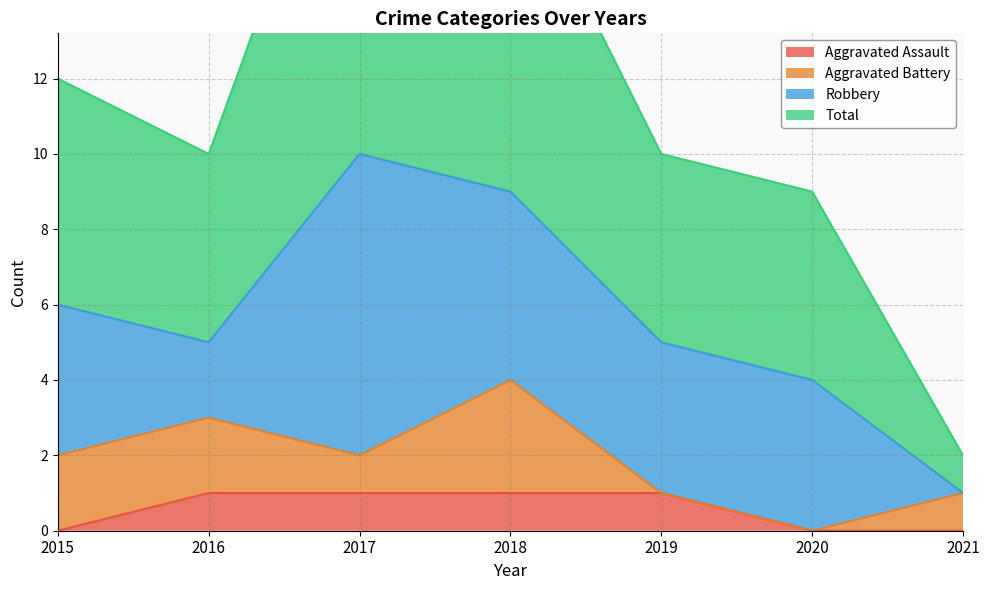

Which label corresponds to the smallest value in the chart?

2015